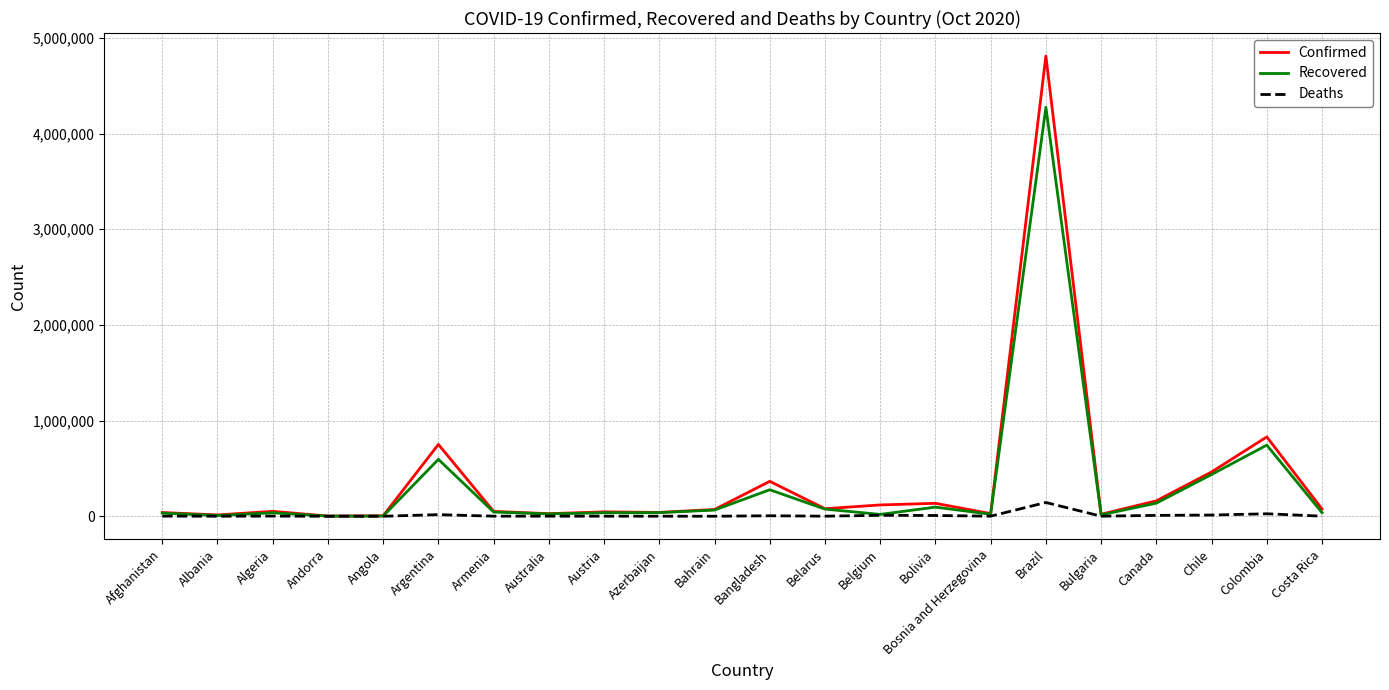

True or false: Deaths has more than 2 interior local peaks.

True